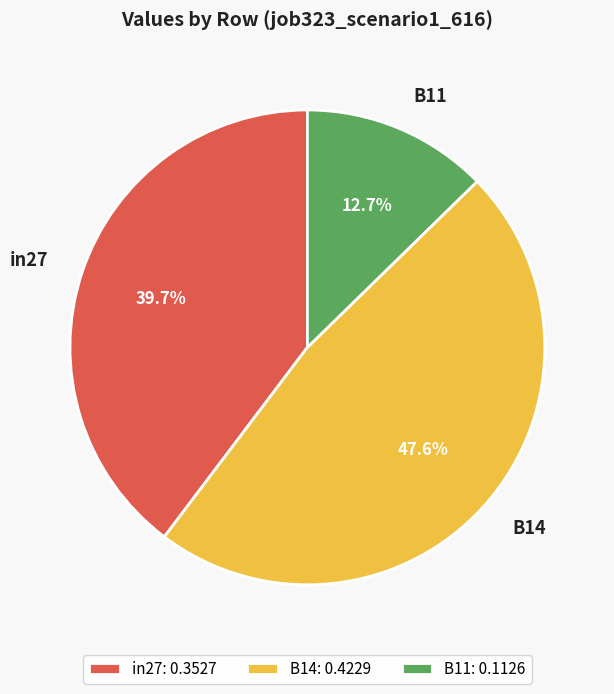

Rank the categories by value from highest to lowest.

B14, in27, B11